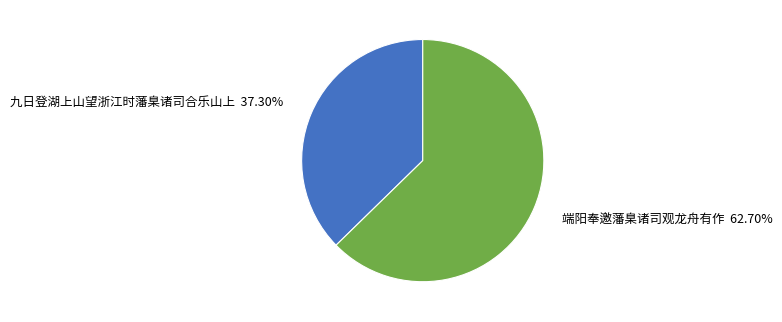

To the nearest percent, what is the difference between the largest and smallest slice percentages?

25%